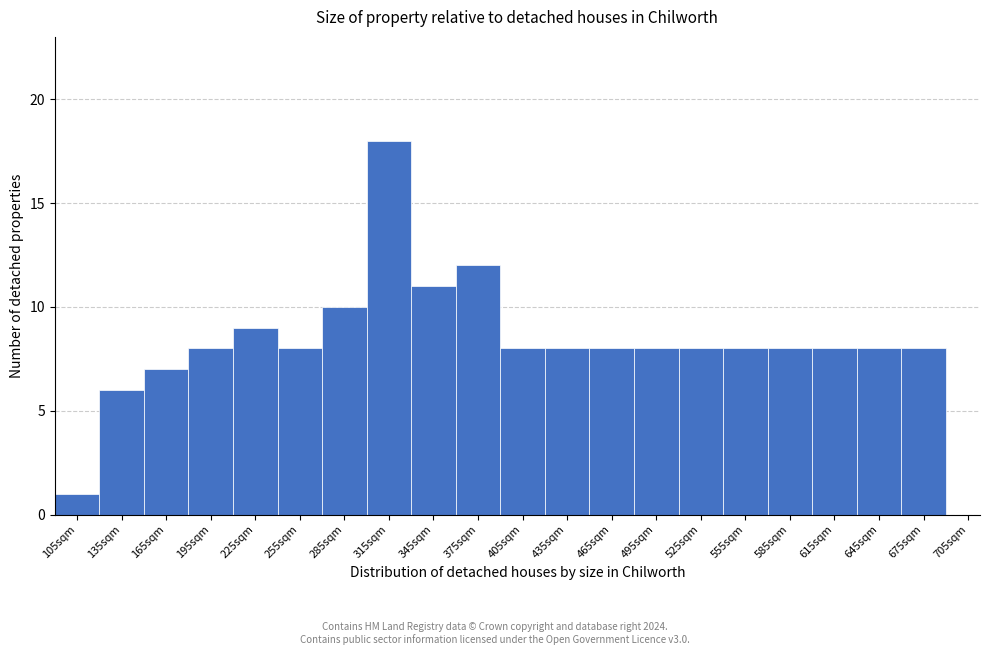

Reading left to right, what are all the values shown in this chart?

105sqm=1	135sqm=6	165sqm=7	195sqm=8	225sqm=9	255sqm=8	285sqm=10	315sqm=18	345sqm=11	375sqm=12	405sqm=8	435sqm=8	465sqm=8	495sqm=8	525sqm=8	555sqm=8	585sqm=8	615sqm=8	645sqm=8	675sqm=8	705sqm=0